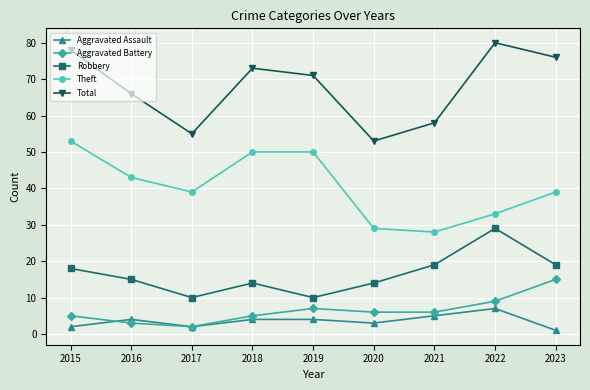

Which series has the largest total across all categories?

Total